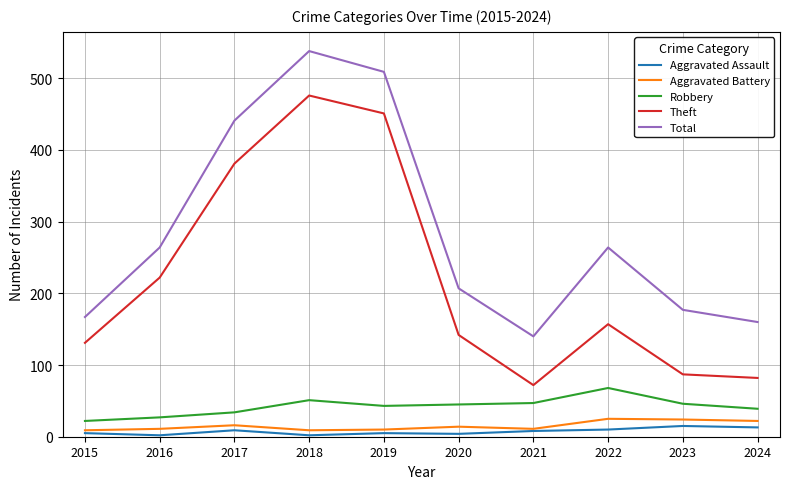

What is the maximum value shown in the chart?

538